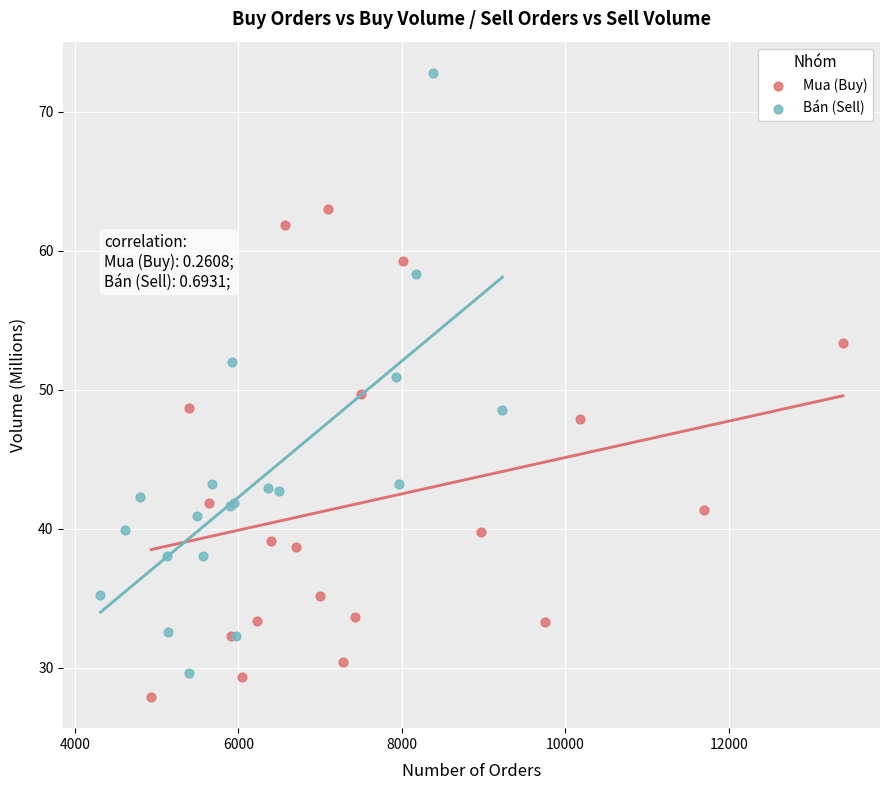

Which series has the widest spread of Y values?

Bán (Sell)